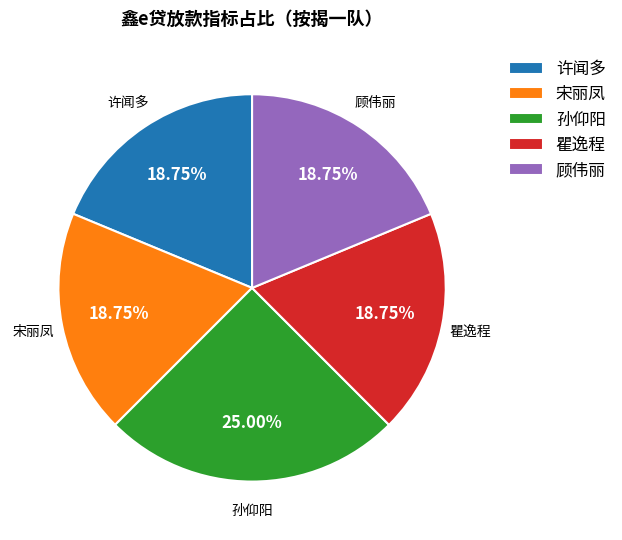

To the nearest percent, what is the average slice percentage?

20%